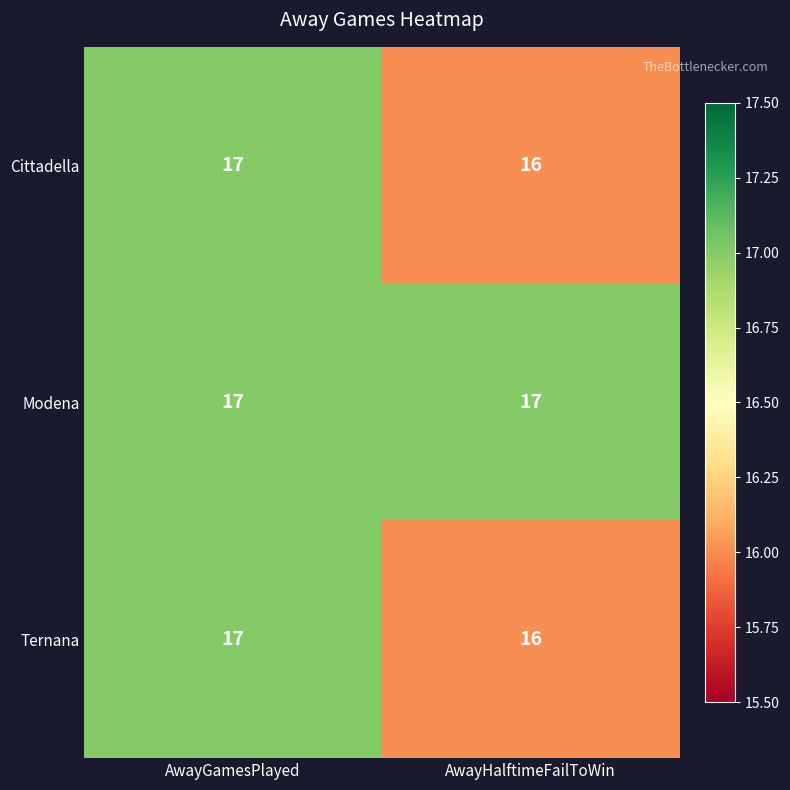

Reading left to right, what are all the values shown in this chart?

Cittadella: AwayGamesPlayed=17	AwayHalftimeFailToWin=16
Modena: AwayGamesPlayed=17	AwayHalftimeFailToWin=17
Ternana: AwayGamesPlayed=17	AwayHalftimeFailToWin=16